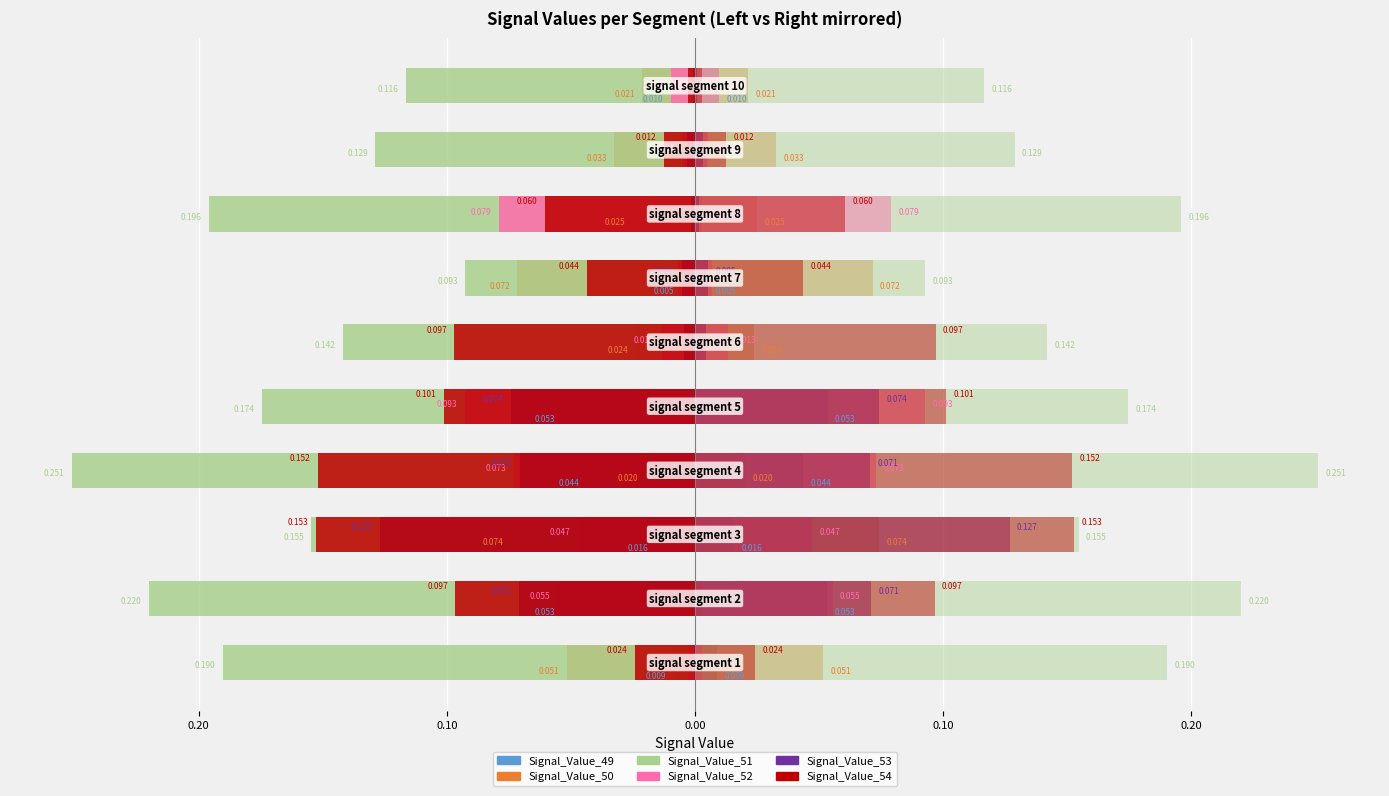

What is the difference between the maximum and minimum values in the Signal_Value_54 series?

0.1